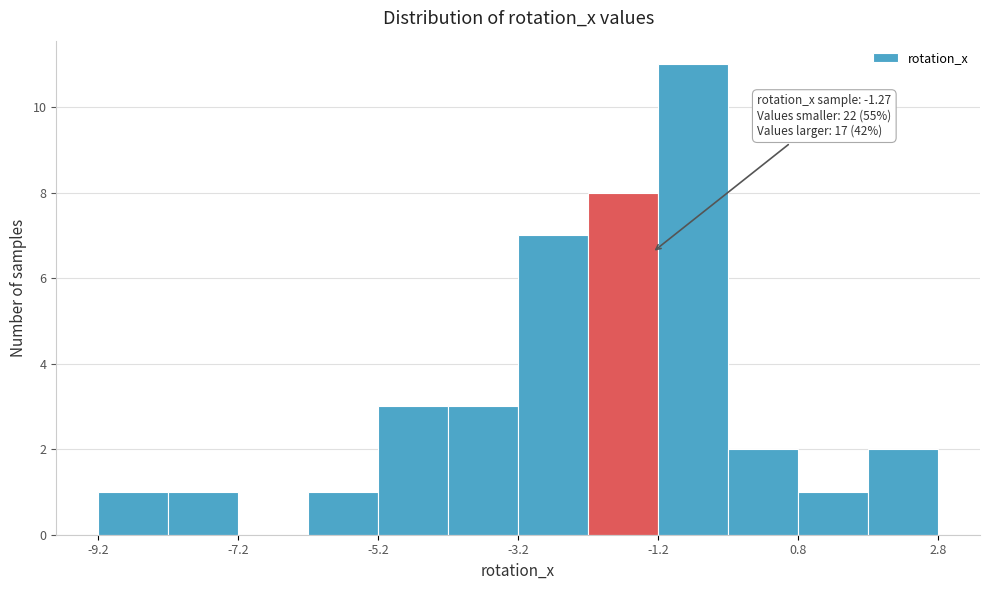

Around what value on the x-axis is the tallest bar? Give the approximate position of its centre, as read against the axis.

-0.5